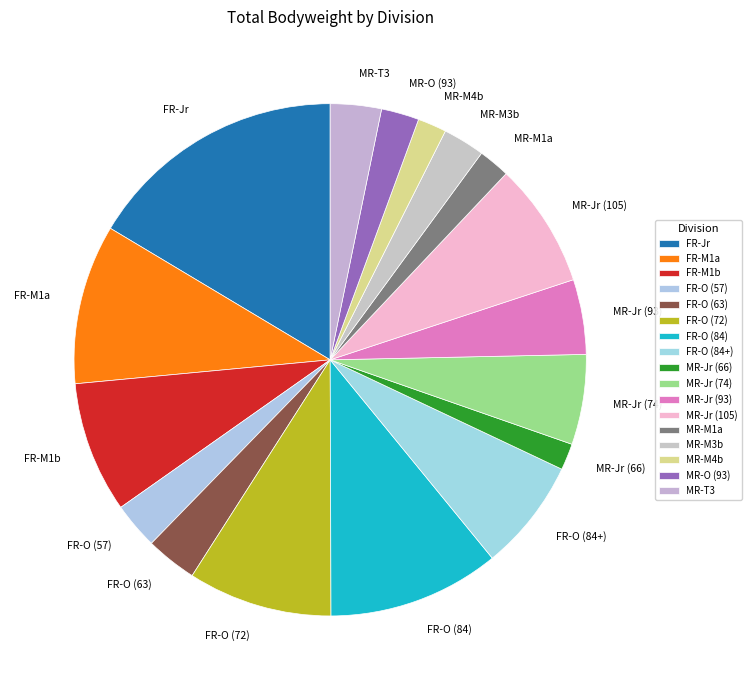

What is the ratio of the value at FR-Jr to the value at FR-O (84)?

1.5